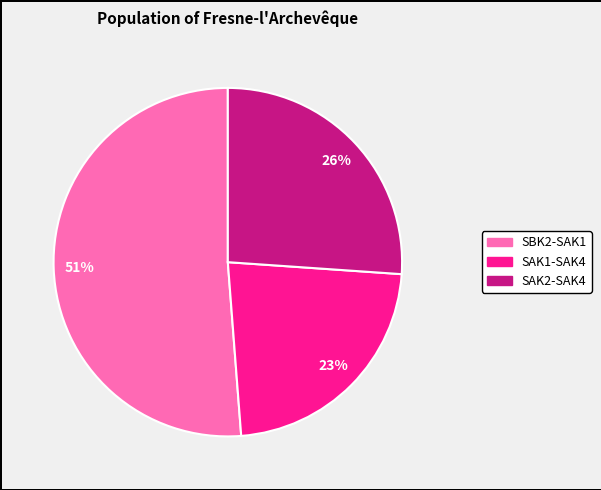

Is there any slice that represents more than half of the pie?

Yes